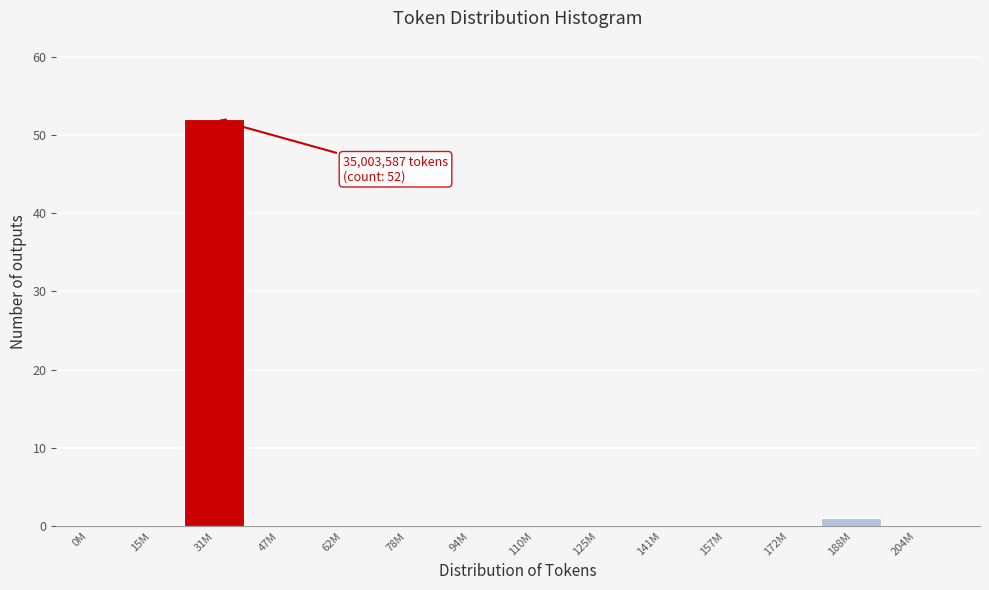

Reading left to right, extract all data points from this chart.

0M=0	15M=0	31M=52	47M=0	62M=0	78M=0	94M=0	110M=0	125M=0	141M=0	157M=0	172M=0	188M=1	204M=0